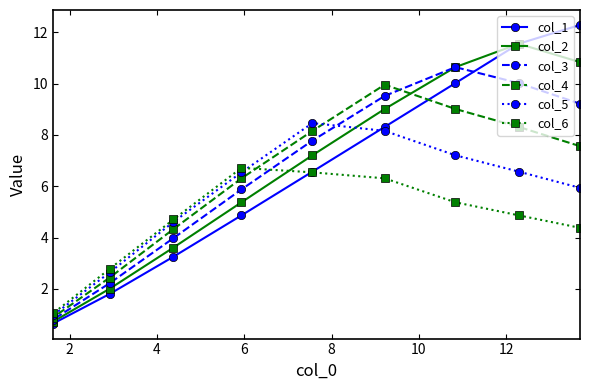

Which series has the widest spread of values?

col_1